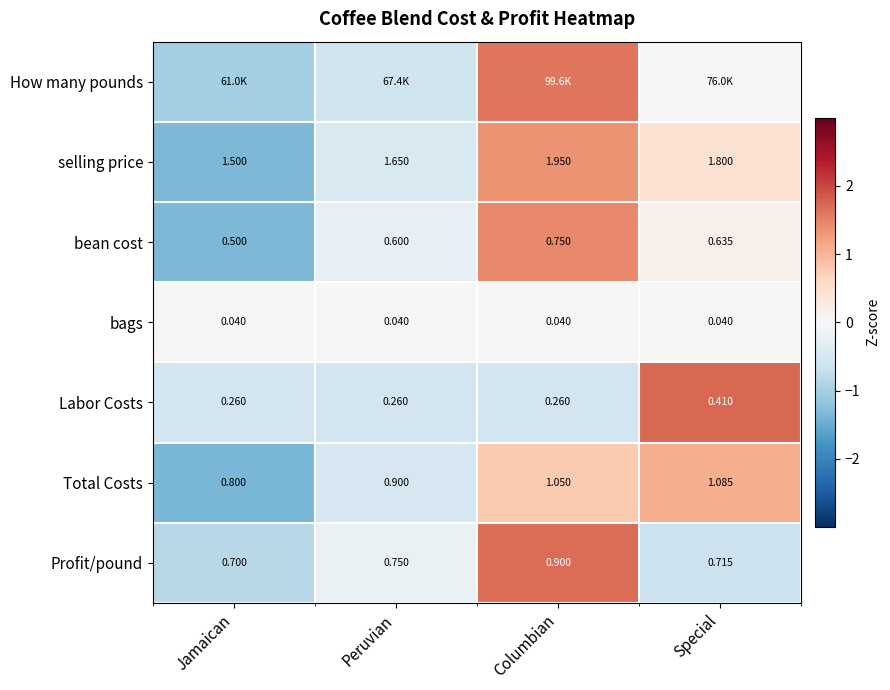

Which label corresponds to the largest value in the chart?

Special